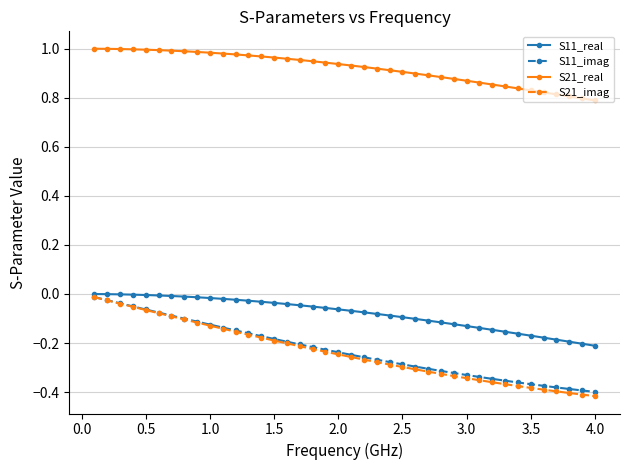

Which series has the largest total across all categories?

S21_real